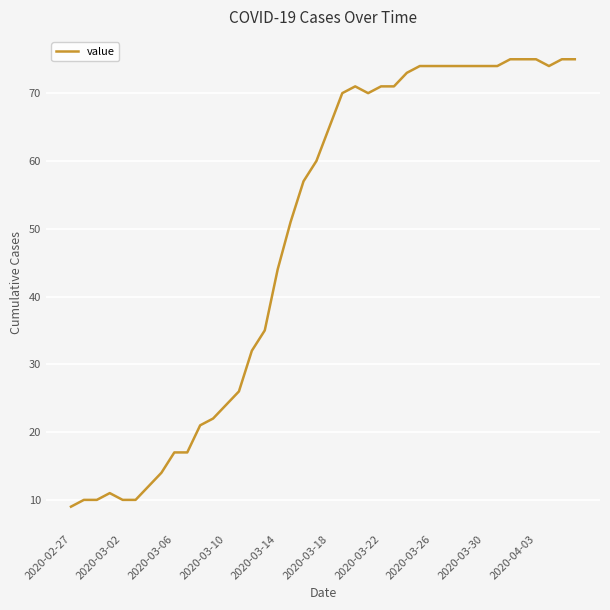

What is the difference between the maximum and minimum values?

66